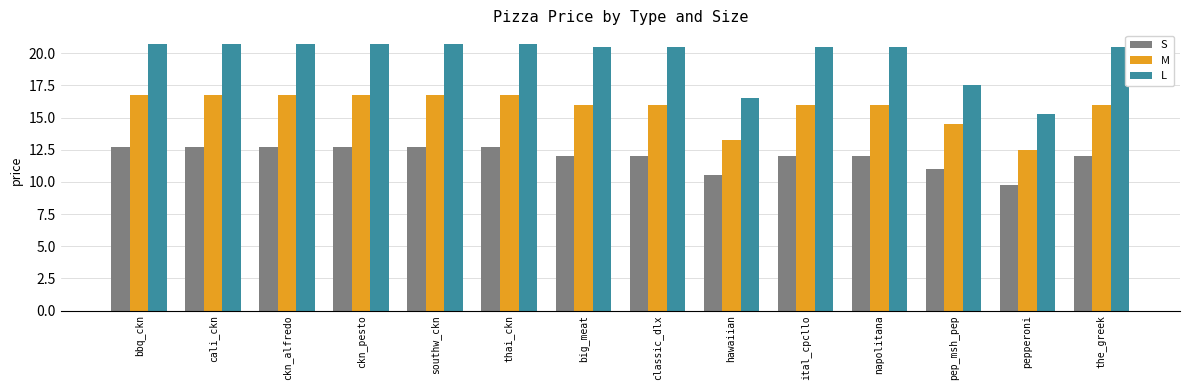

Which series has the largest range (max minus min)?

L